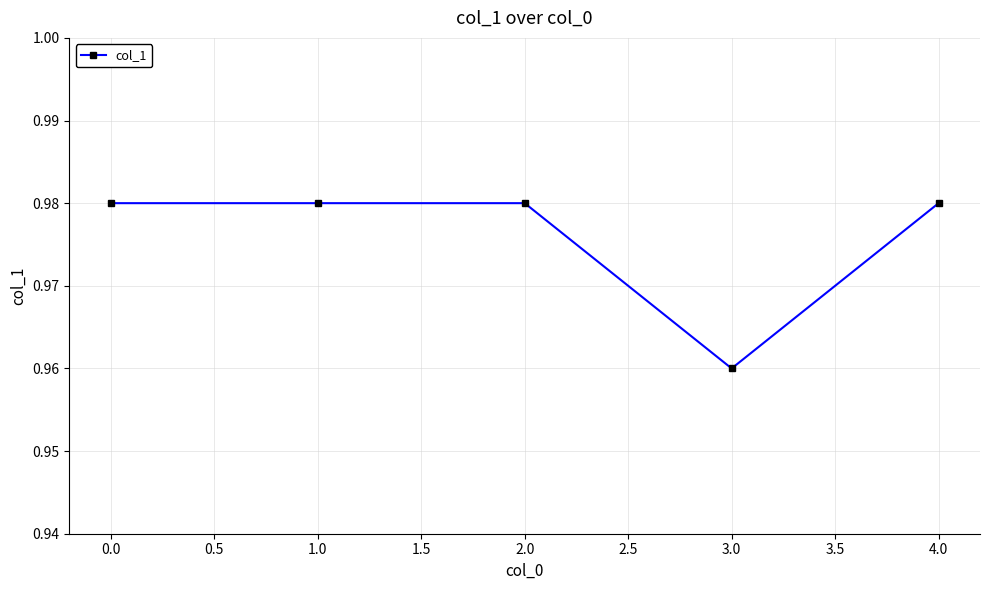

Where is the data nearest to the value 0?

3.0